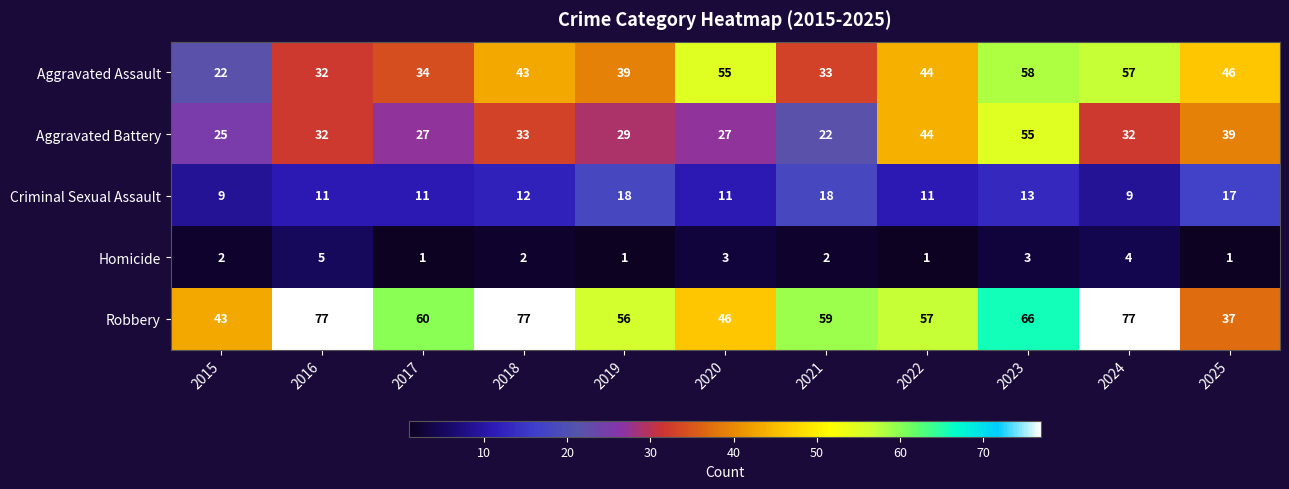

What is the spread (max minus min) of values at 2020?

52